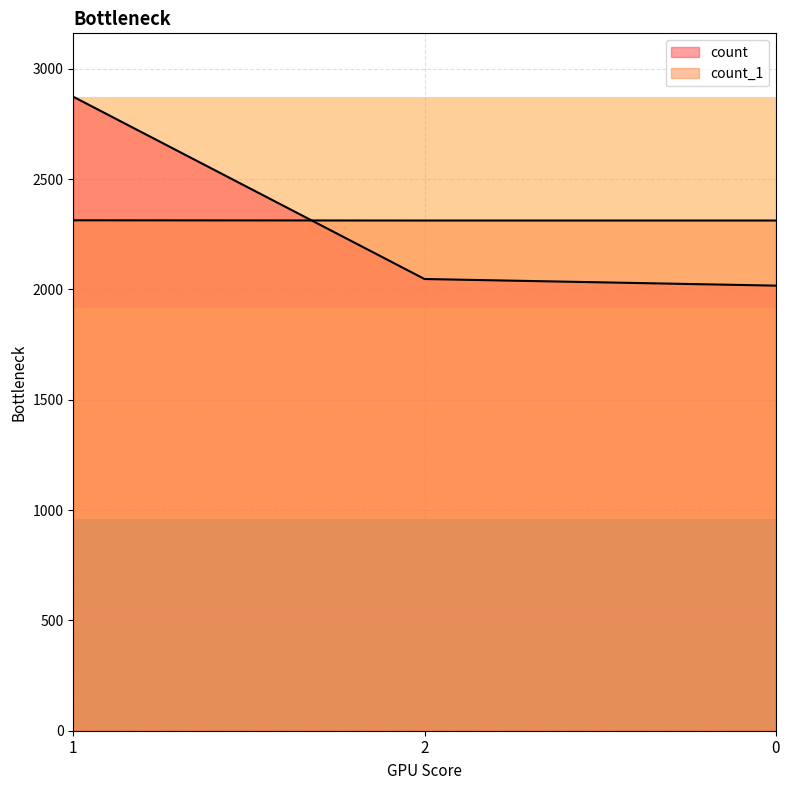

Which series has the widest spread of values?

count